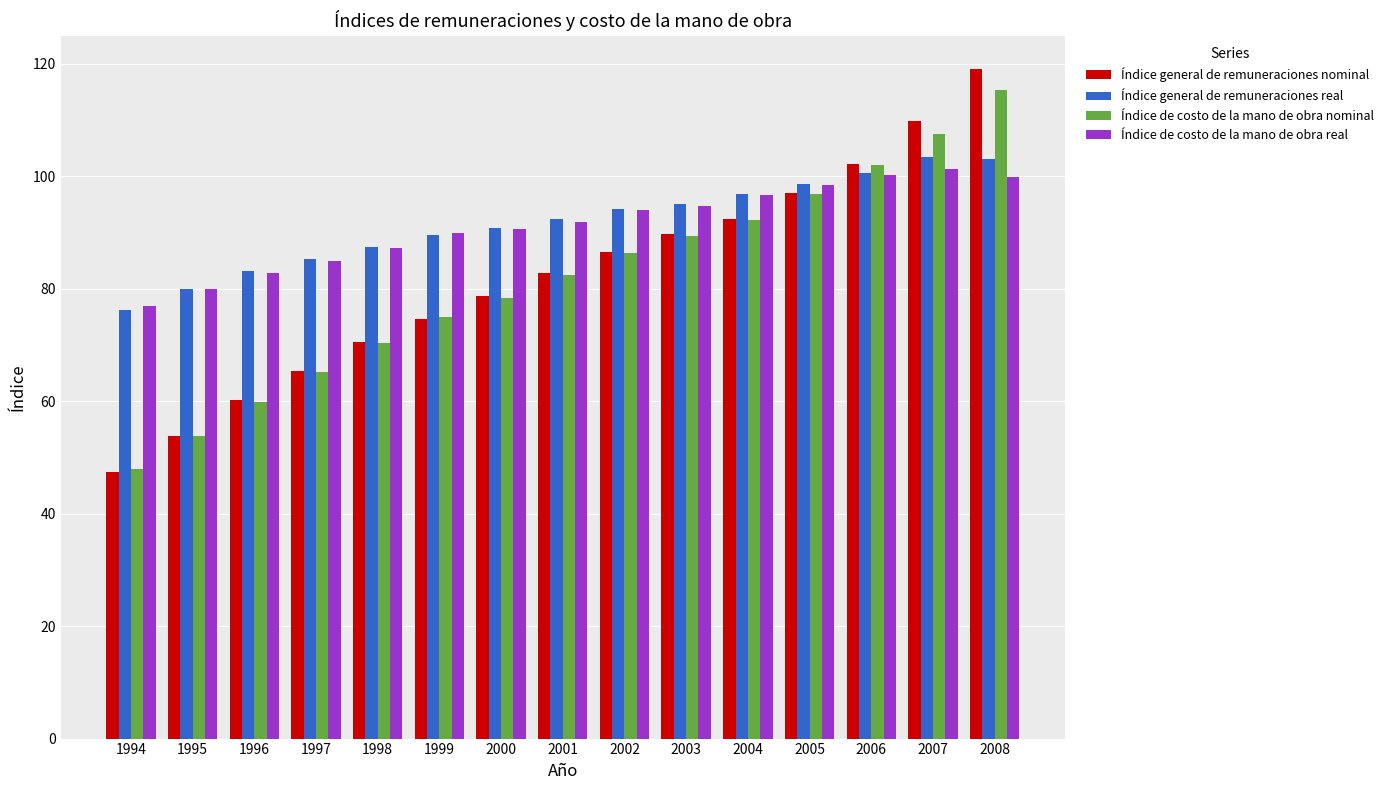

What are all the series names shown in the legend?

Índice general de remuneraciones nominal, Índice general de remuneraciones real, Índice de costo de la mano de obra nominal, Índice de costo de la mano de obra real